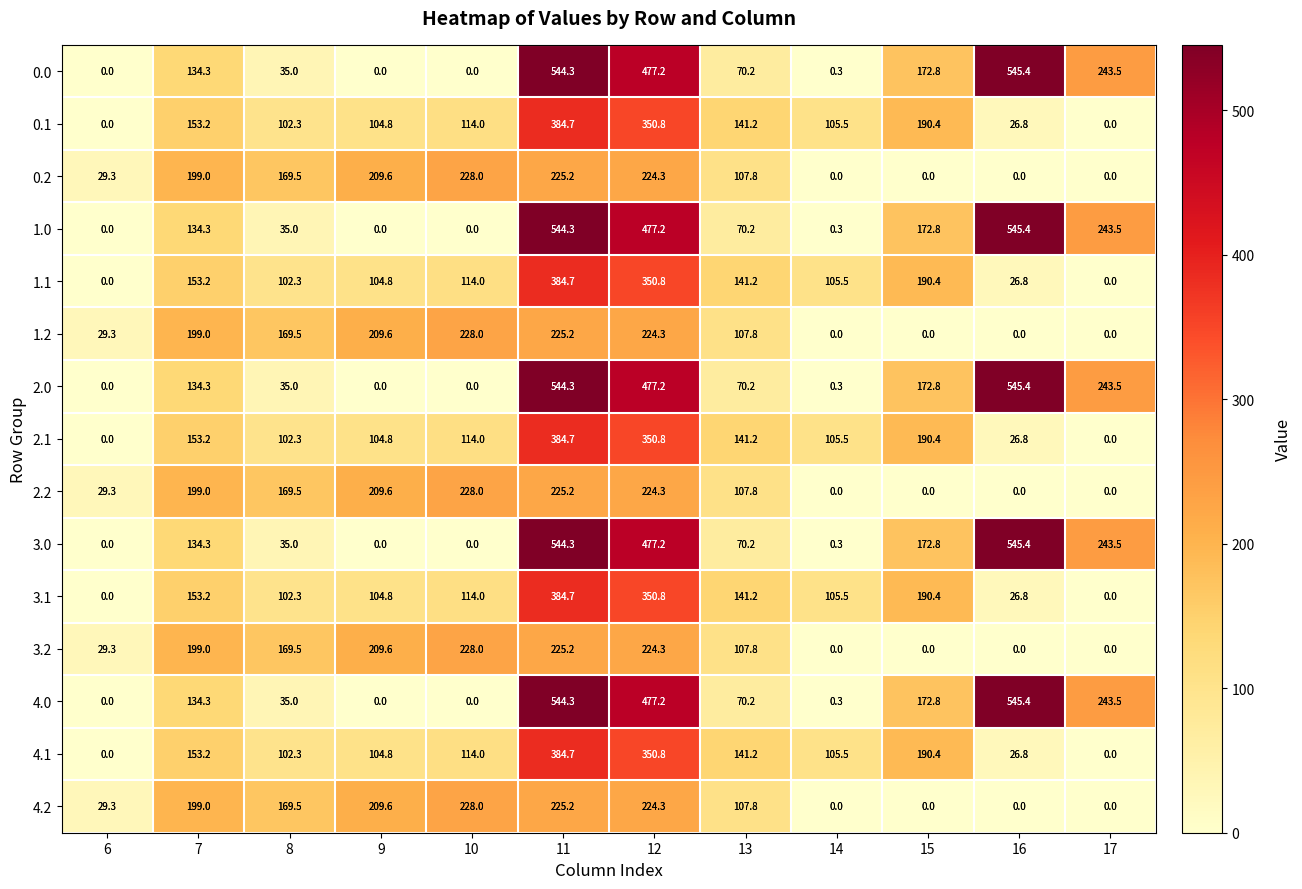

Is it true that 2.1 equals 601.3 at 11?

False